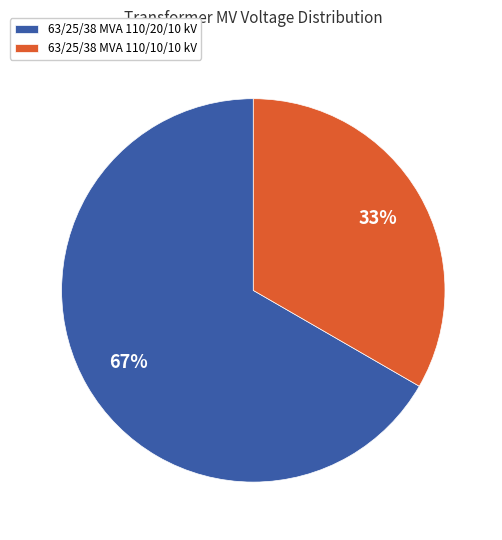

Is it true that 63/25/38 MVA 110/10/10 kV is 33% of the pie?

True